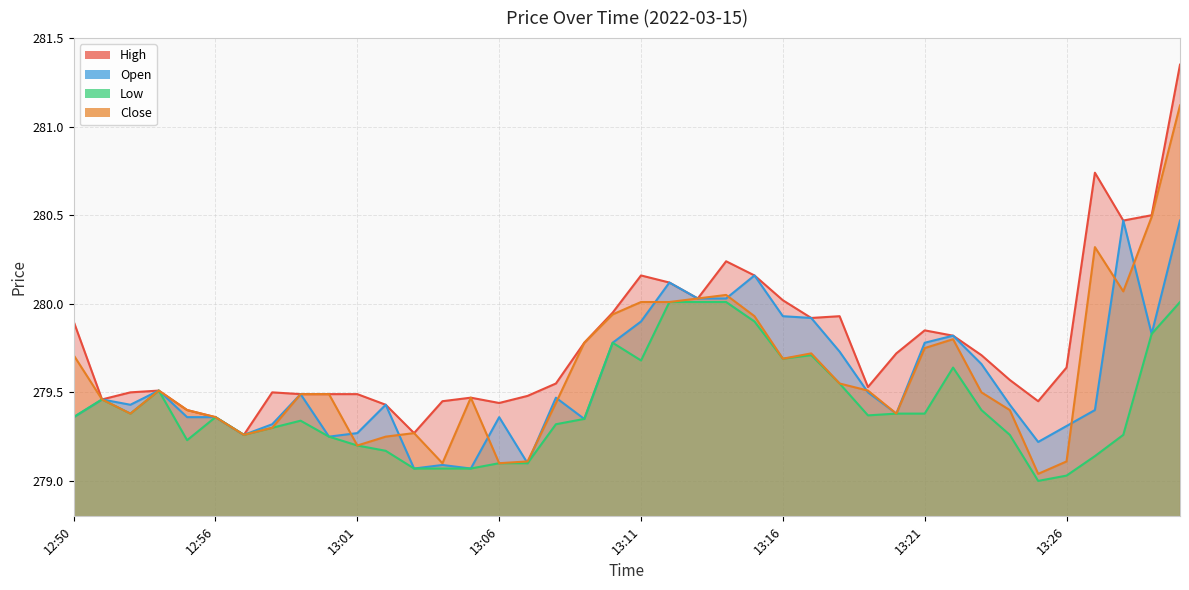

What position from the left is 13:23?

33